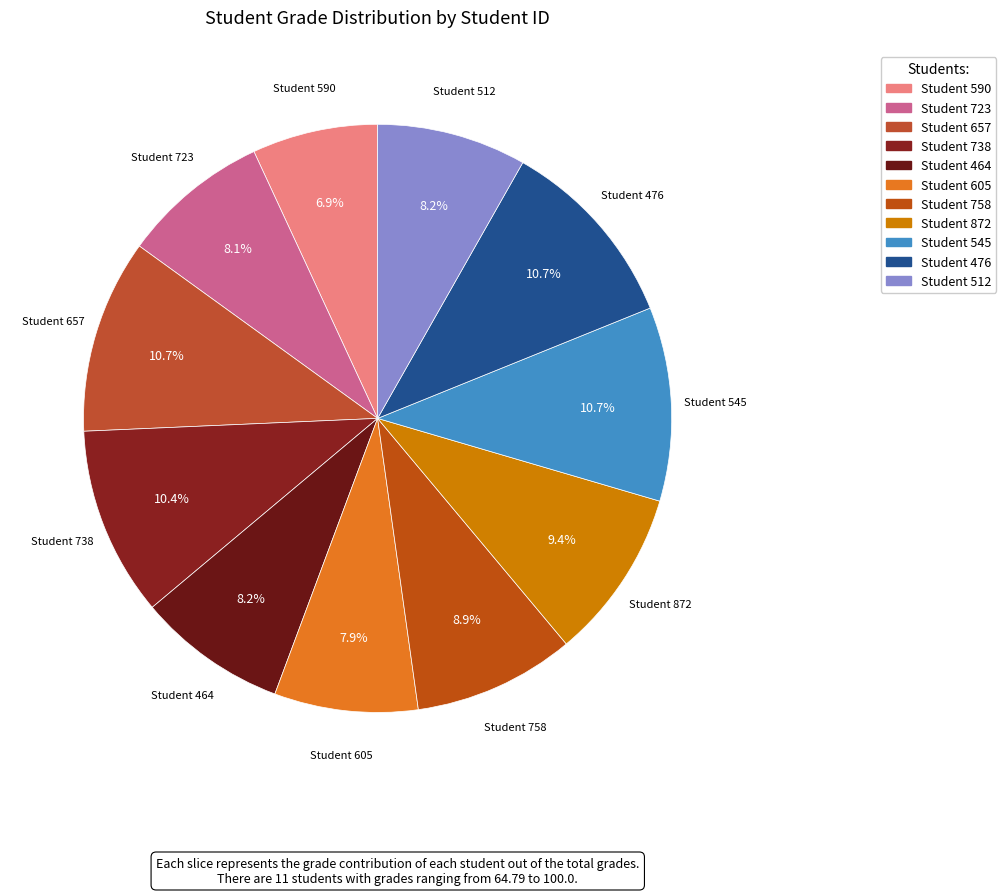

Is there a majority slice in this chart?

No